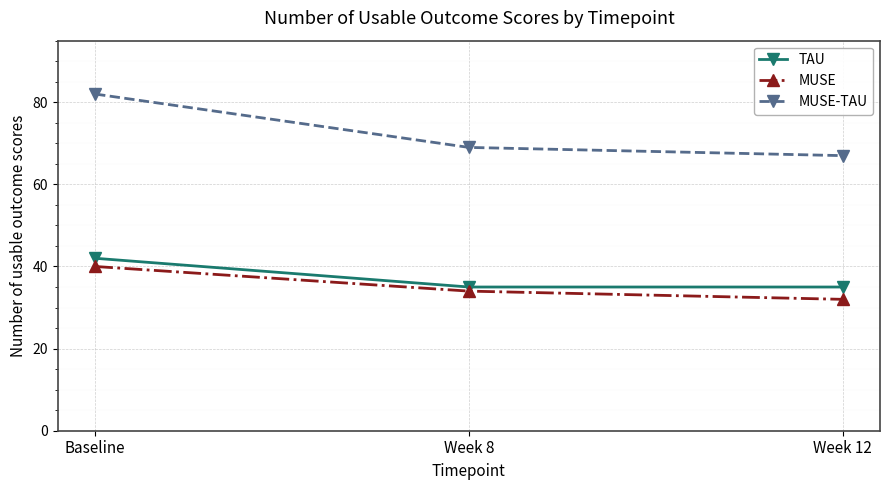

Which category has the highest value in the MUSE-TAU series?

Baseline